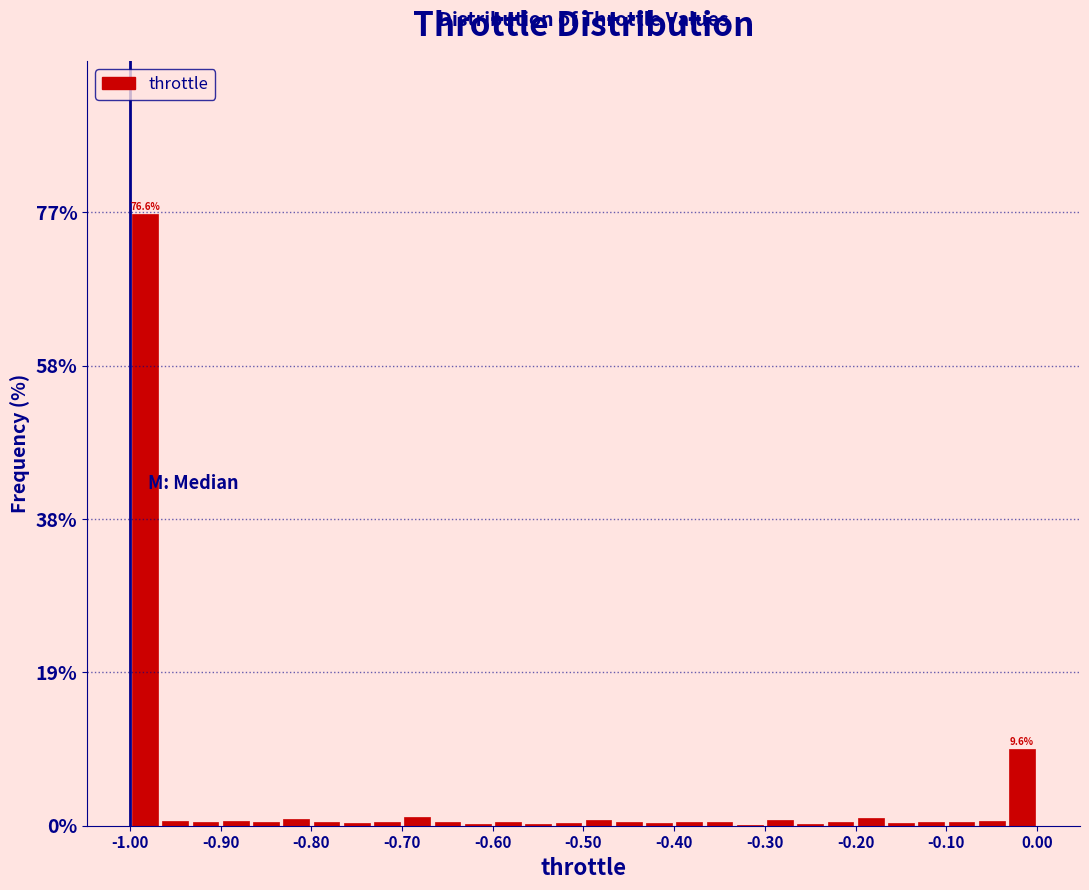

Around what value on the x-axis is the tallest bar? Give the approximate position of its centre, as read against the axis.

-0.98